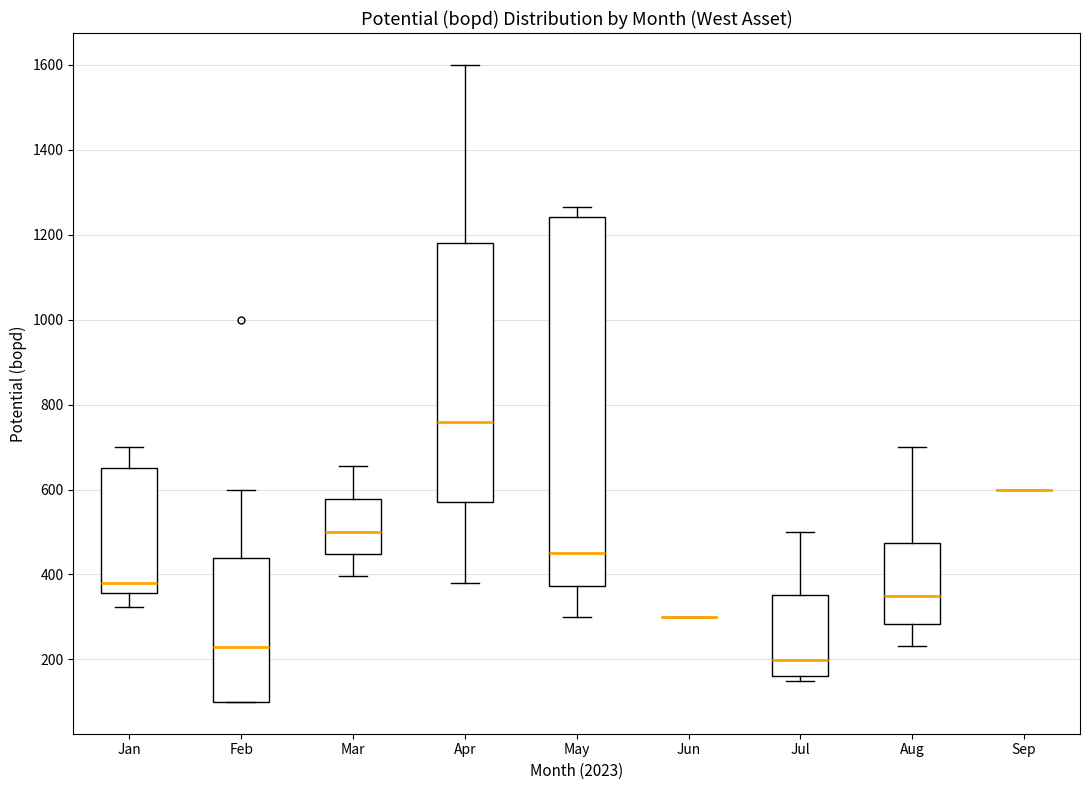

Which box is the tallest, from its lower edge to its upper edge?

May